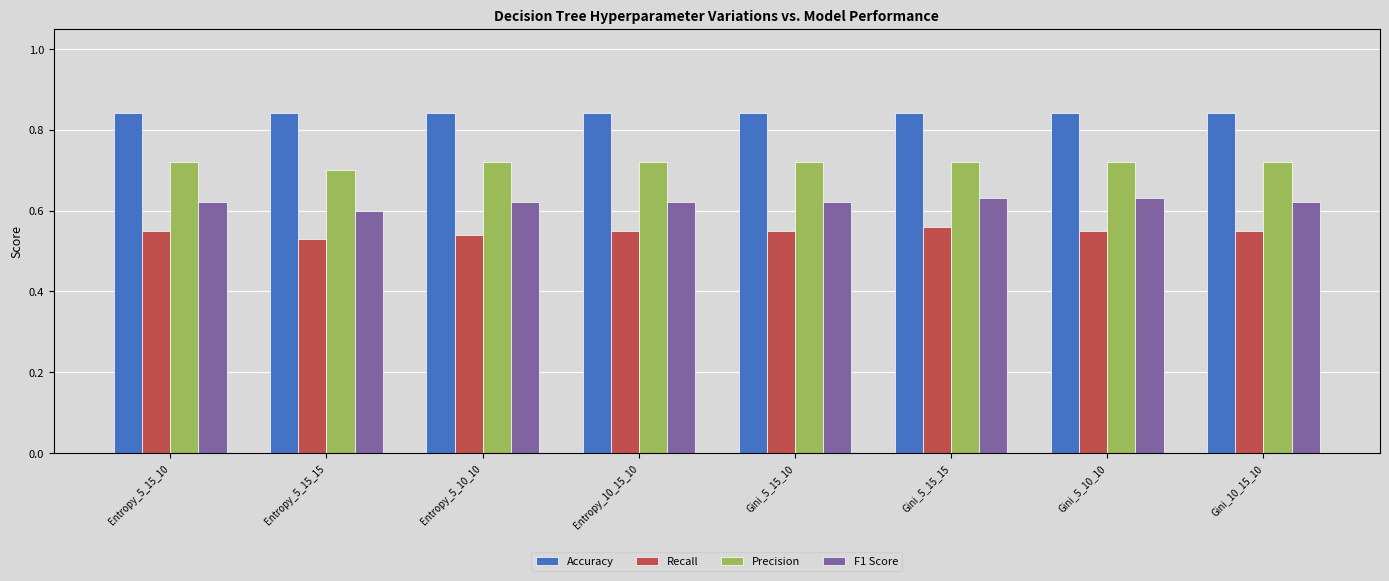

How many bars are there in total?

32